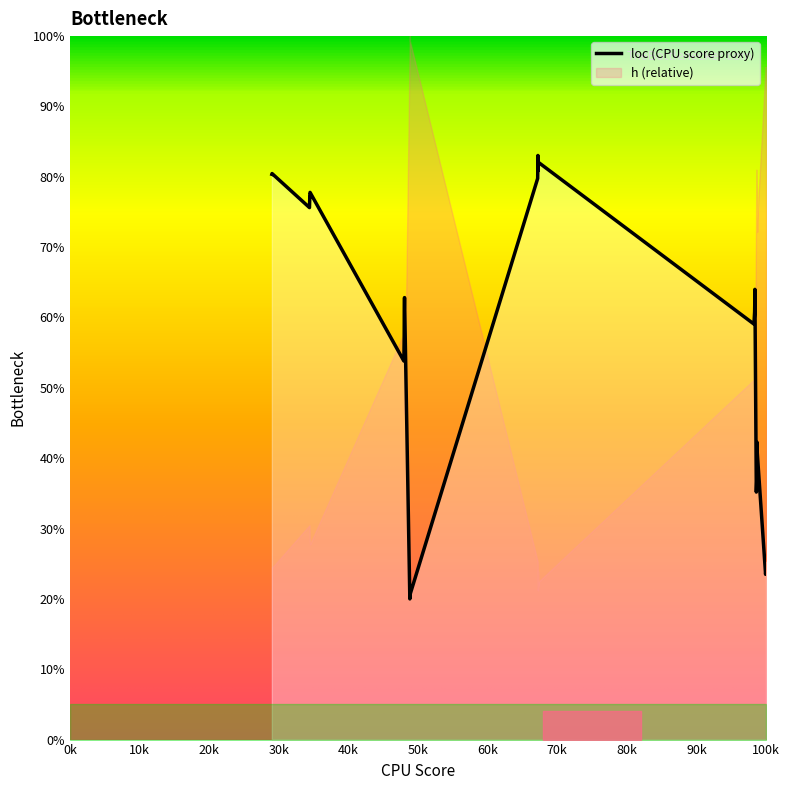

What is the value of the 24th point from the left?

79.8